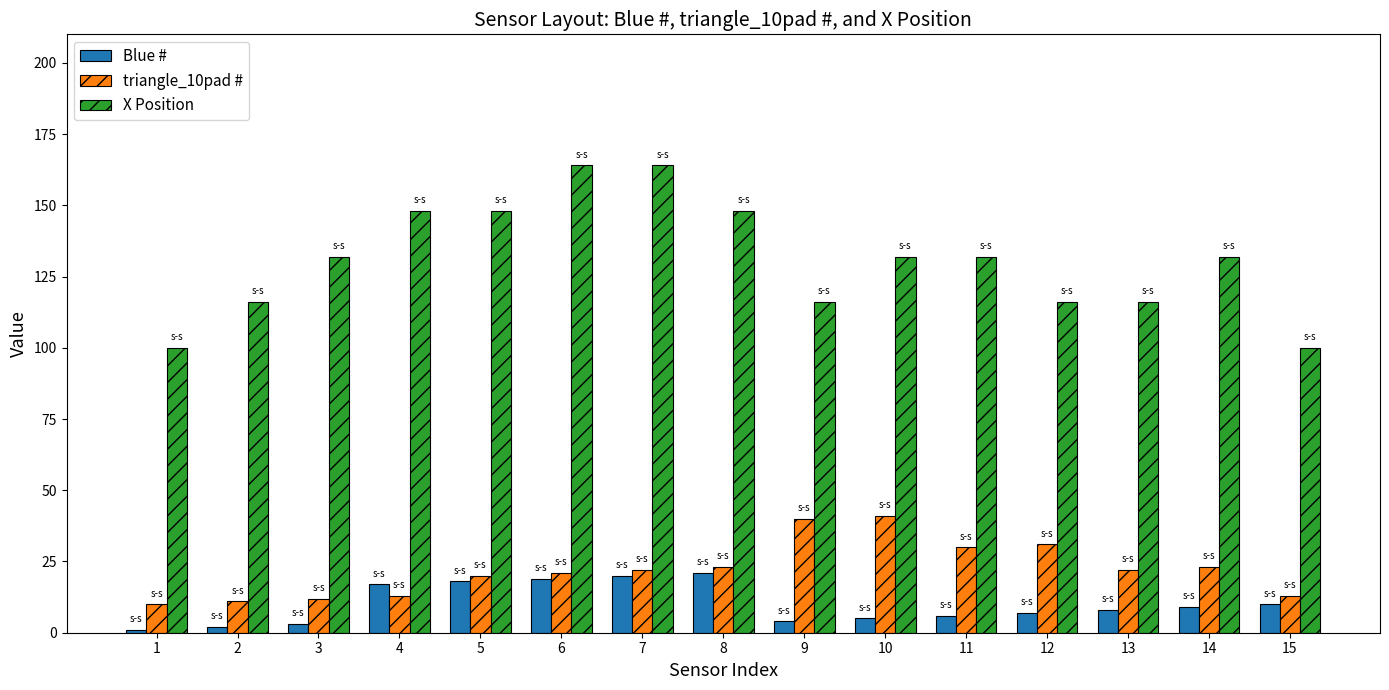

Reading right to left, transcribe all the data shown in this chart.

Blue #: 10	9	8	7	6	5	4	21	20	19	18	17	3	2	1
triangle_10pad #: 13	23	22	31	30	41	40	23	22	21	20	13	12	11	10
X Position: 100	132	116	116	132	132	116	148	164	164	148	148	132	116	100